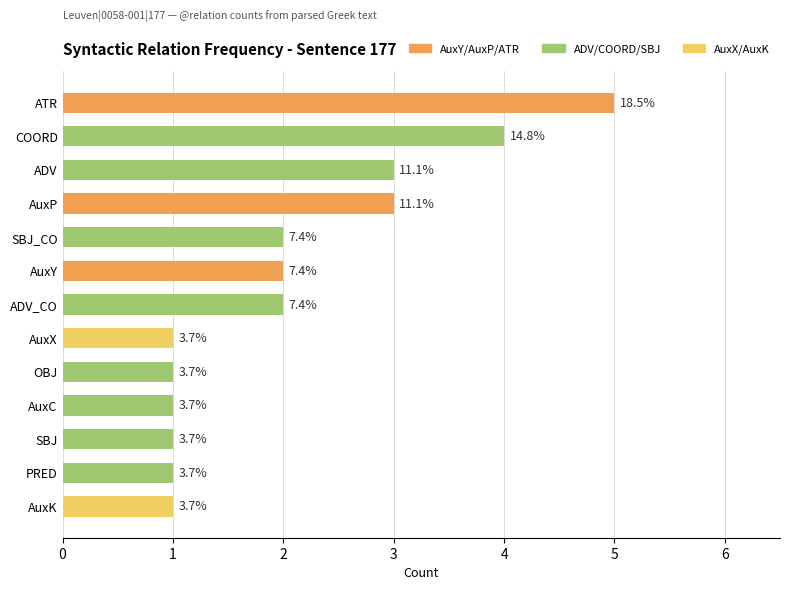

How many bars are there in total?

13